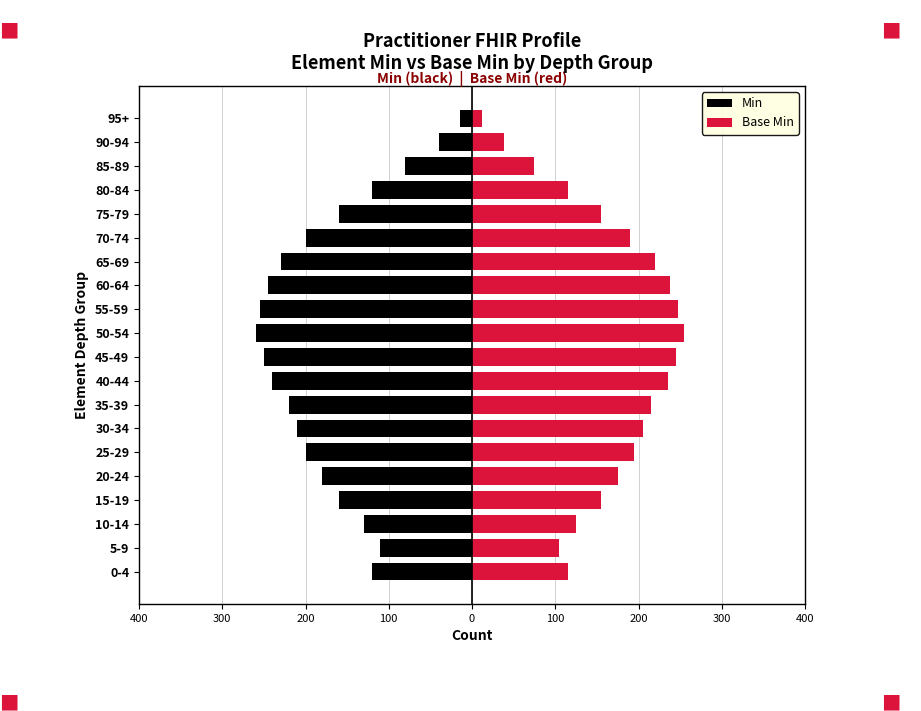

What are all the series names shown in the legend?

Min, Base Min